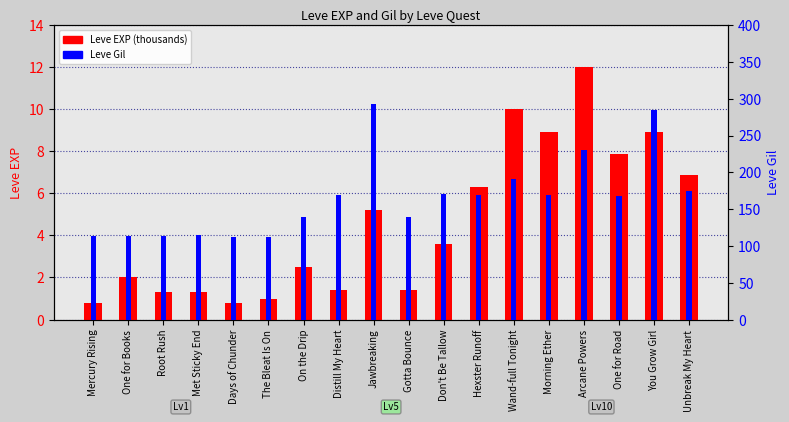

The value of Leve EXP (thousands) at Root Rush is 1.8. True or false?

False